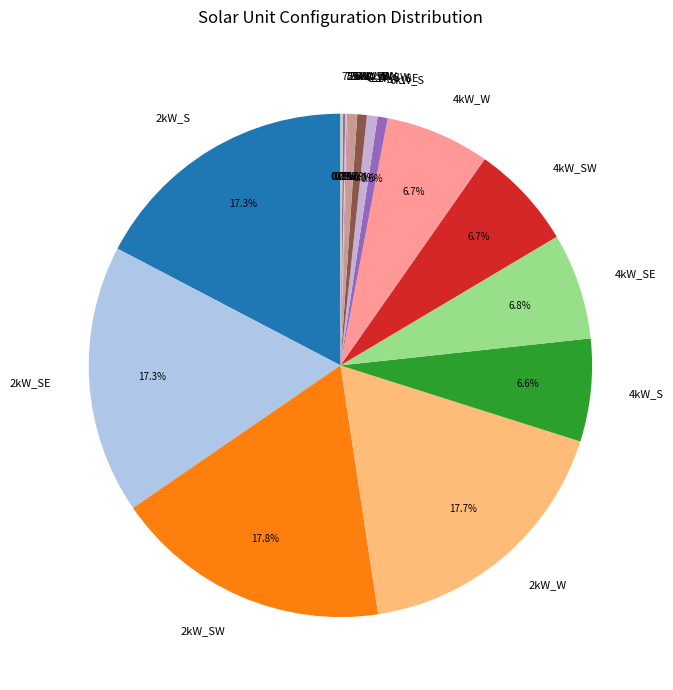

Between 4kW_S and 2kW_SE, which is larger?

2kW_SE